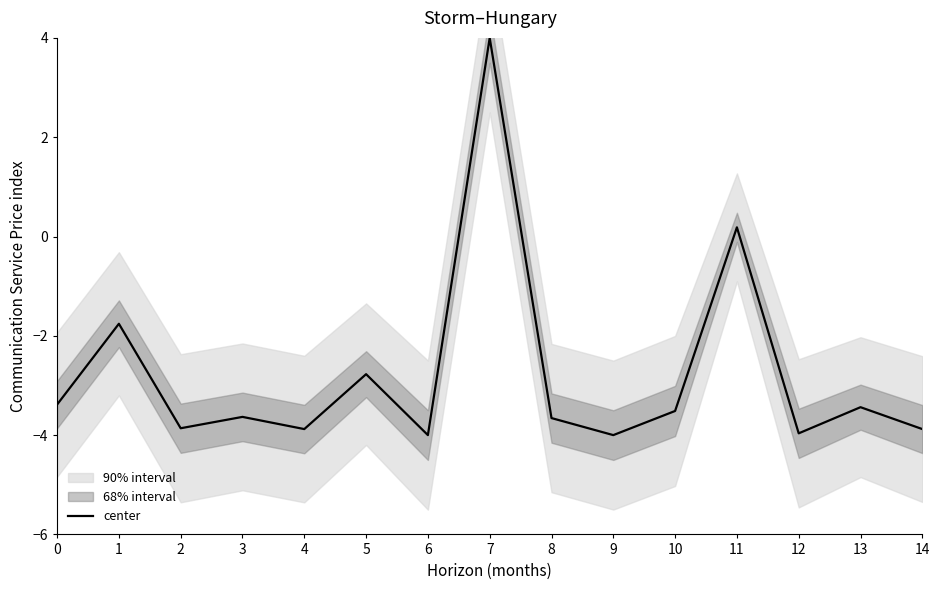

Reading left to right, extract all data points from this chart.

0=-3.4	1=-1.8	2=-3.9	3=-3.6	4=-3.9	5=-2.8	6=-4.0	7=4.0	8=-3.7	9=-4.0	10=-3.5	11=0.2	12=-4.0	13=-3.4	14=-3.9